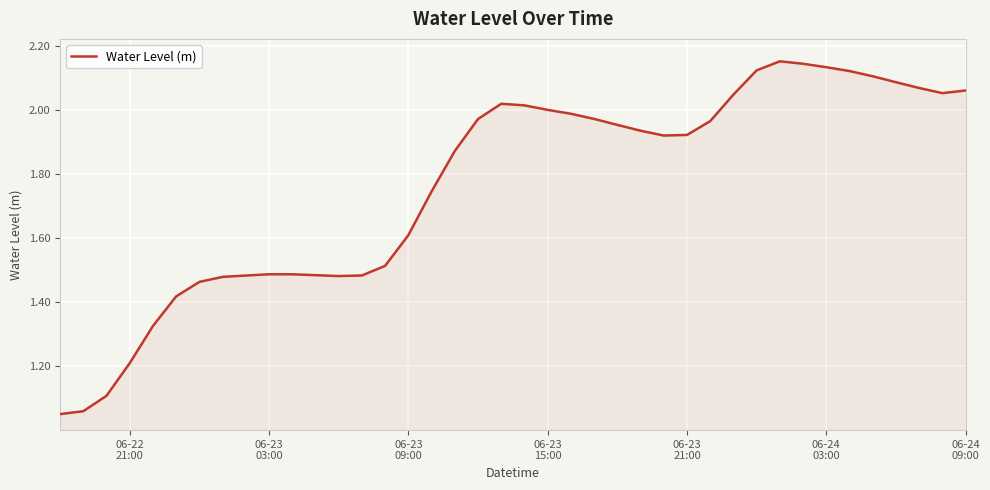

Is this an area chart (filled region under the line)?

Yes